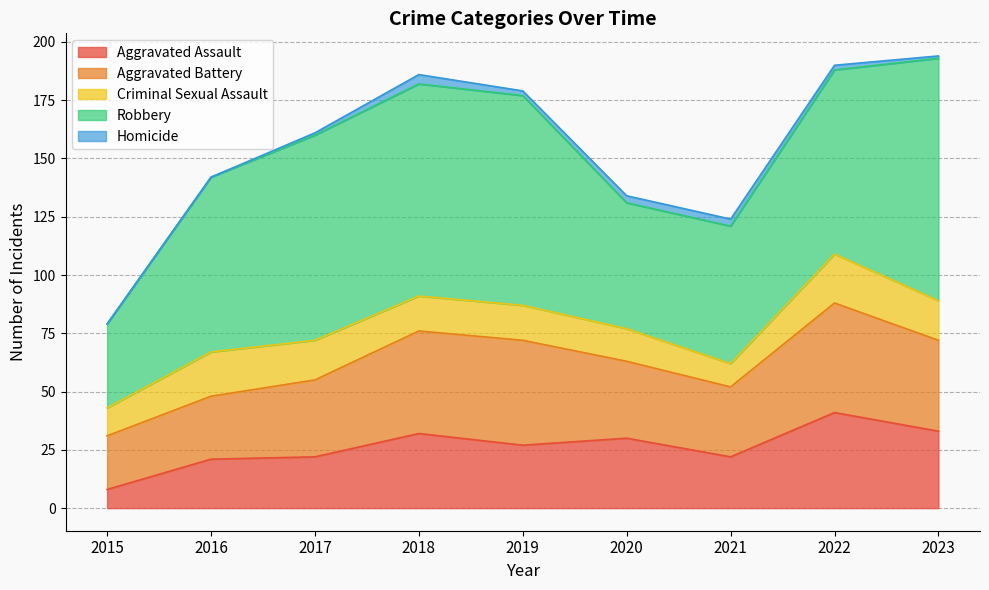

What is the sum of the Aggravated Assault values at 2016 and 2021?

43